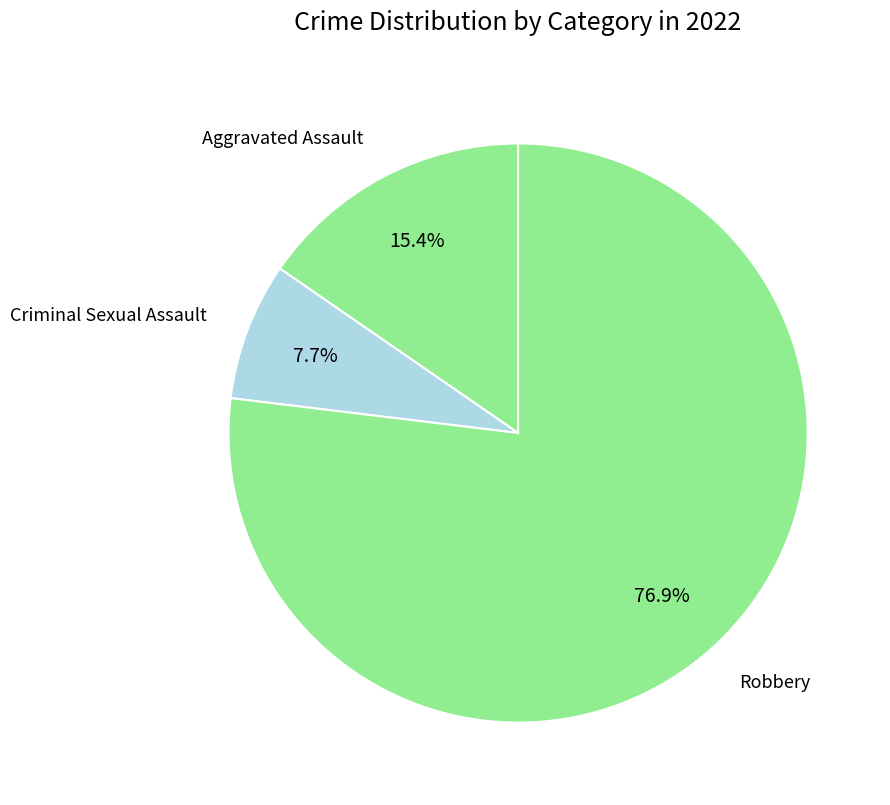

How many slices are in this pie chart?

3